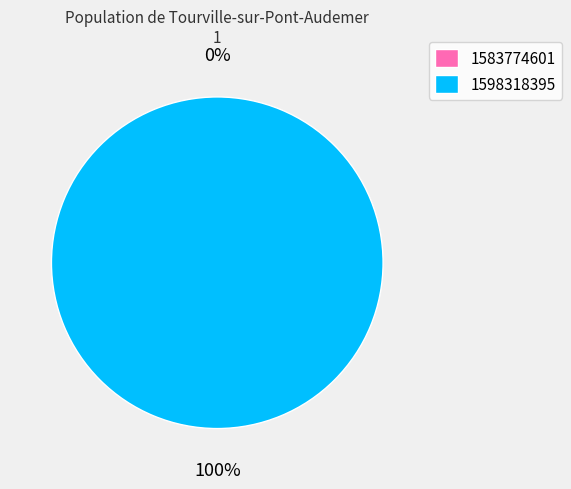

What portion of the pie excludes 1583774601?

100.0%